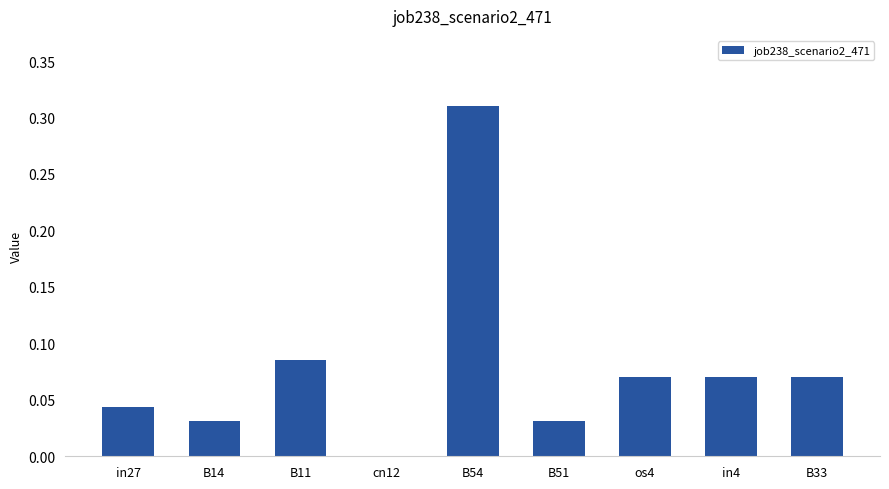

What is the sum of all values?

0.7